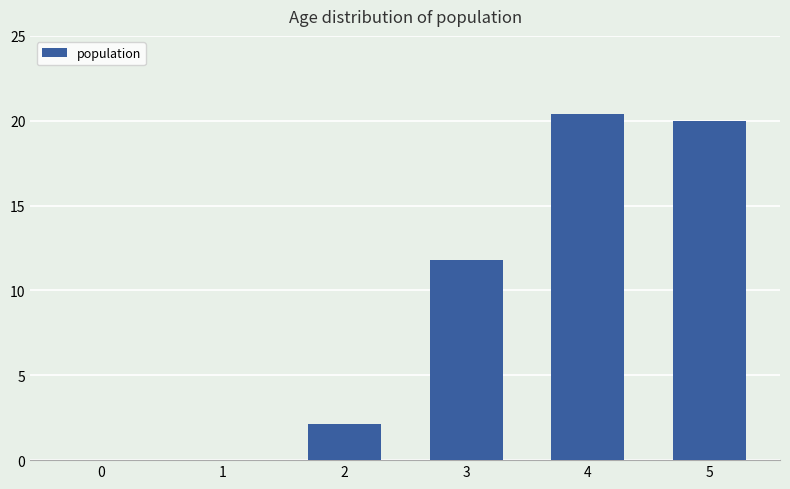

Which label corresponds to the largest value in the chart?

4